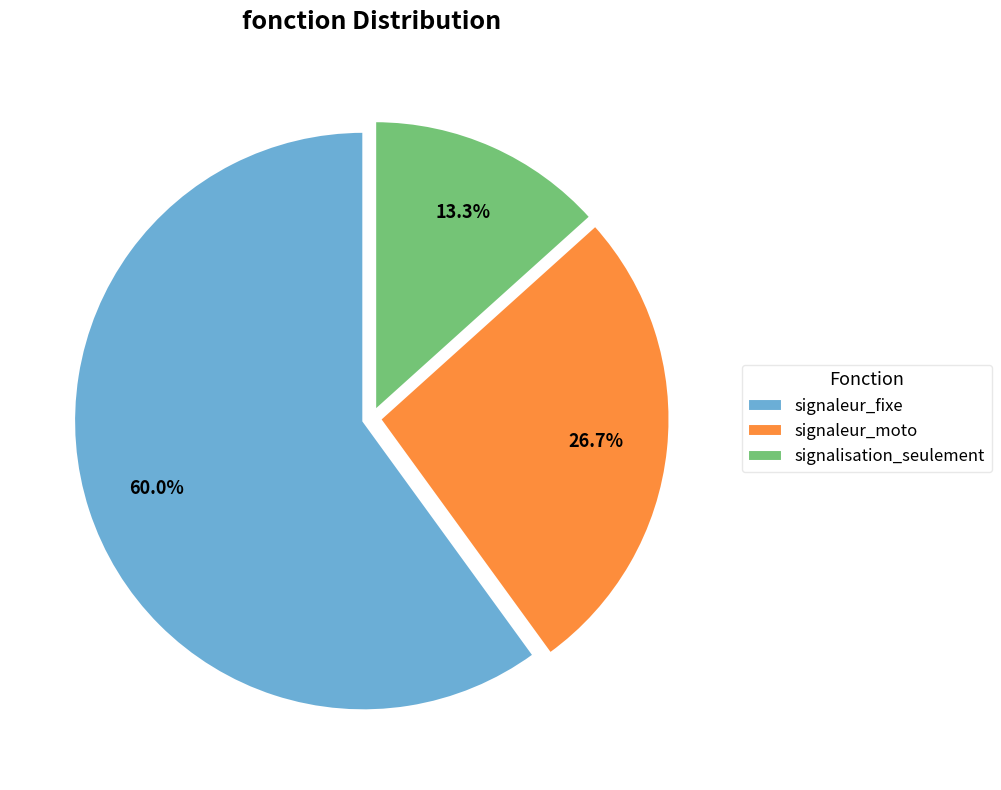

What percentage is NOT represented by signaleur_moto?

73.3%